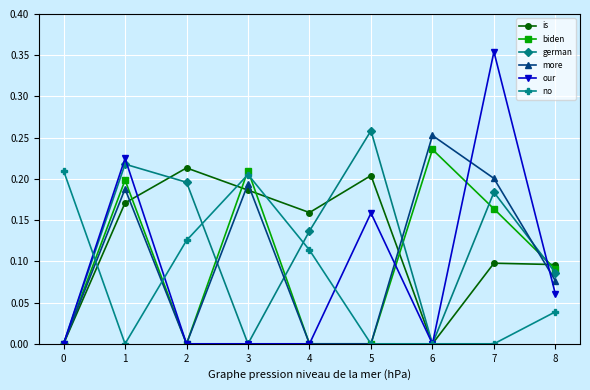

The is series shows 0.2 at 1. True or false?

True